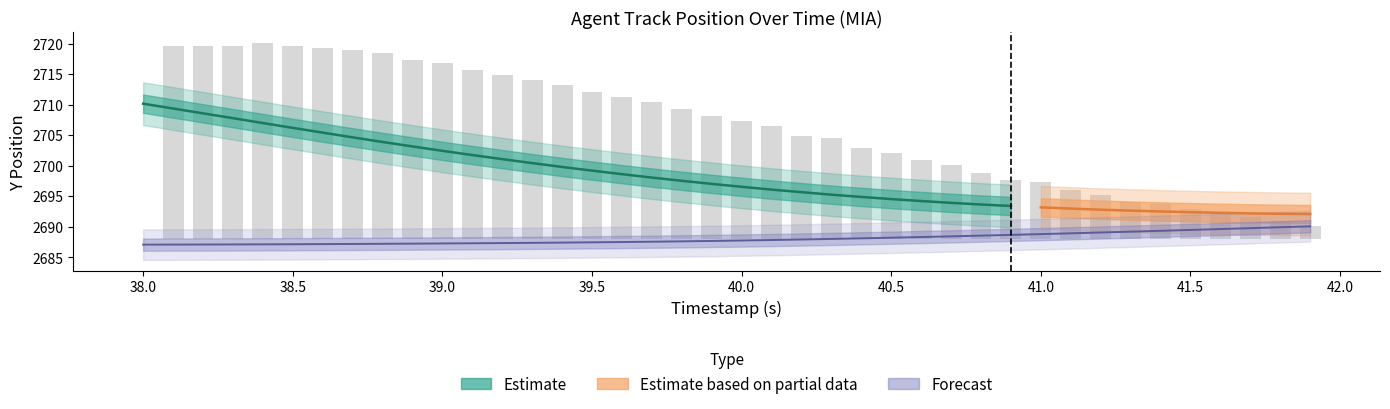

What is the change in value from 40.5 to 41.5?

+1.3